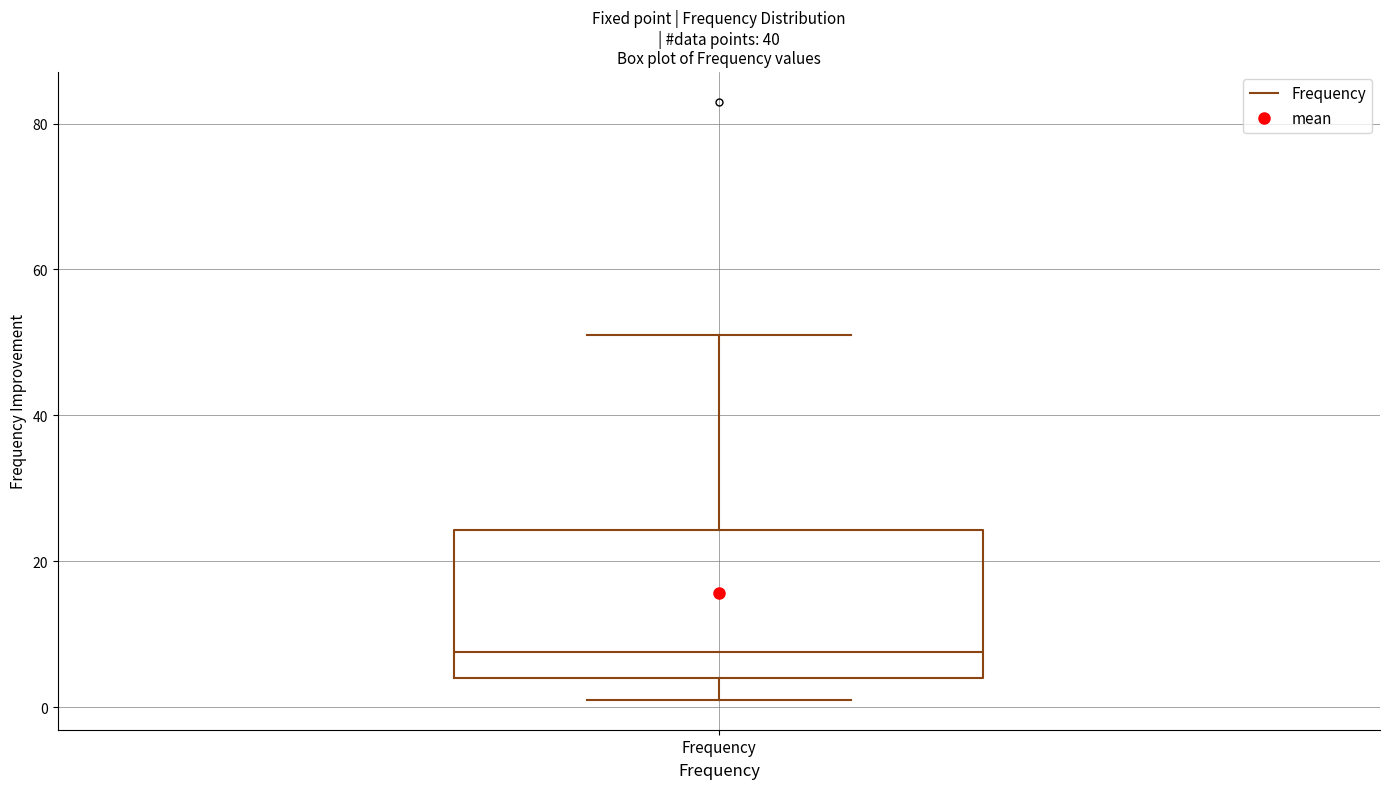

Read this box plot against the y-axis: the position of the median line, the range covered by the box, and the ends of both whiskers. The values are not printed on the chart, so give them approximately, as read against the axis.

median 8, box 4 to 24, whiskers 2 to 52